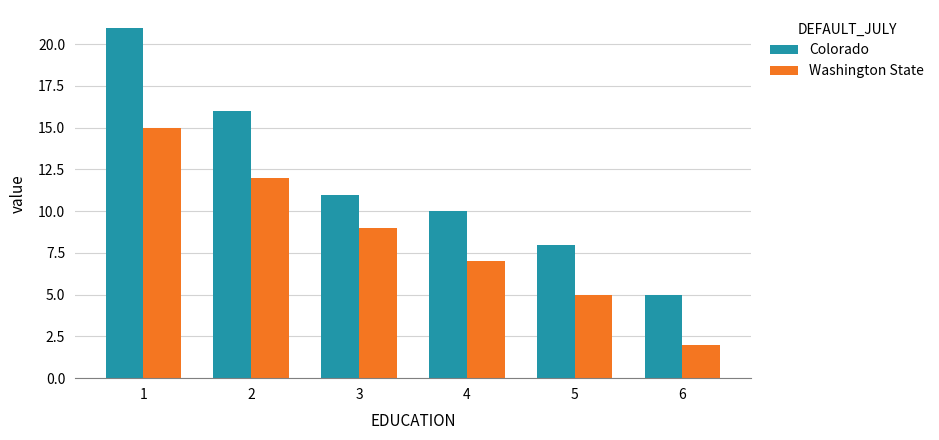

Rank the series at 4 from lowest to highest value.

Washington State, Colorado